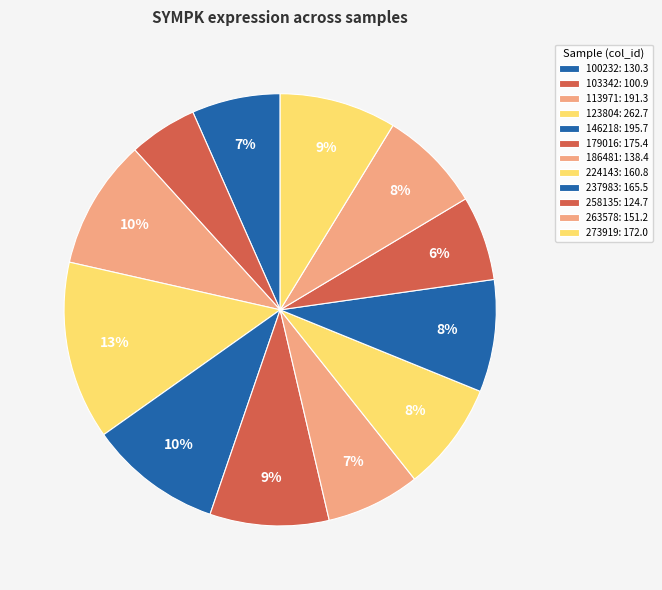

Does 224143 represent more than half of the total?

No